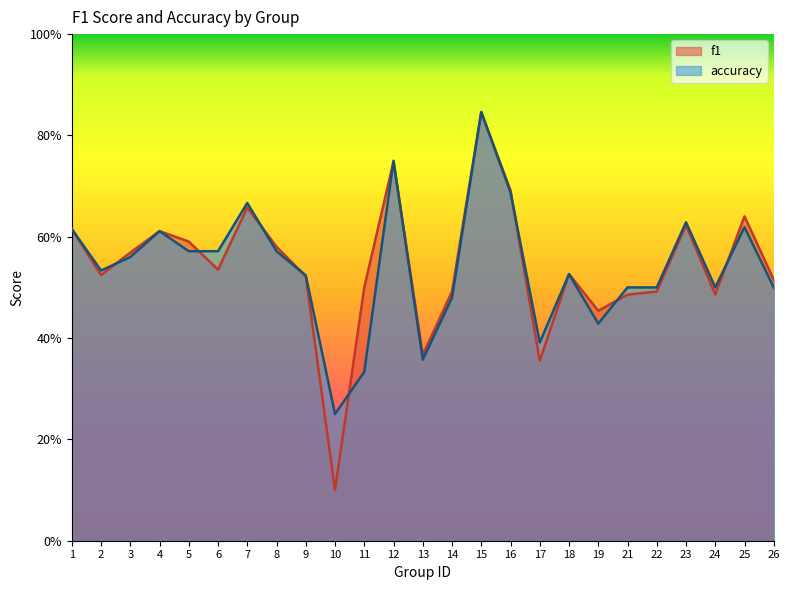

Is the value of accuracy at 5 greater than the value of f1 at 14?

Yes